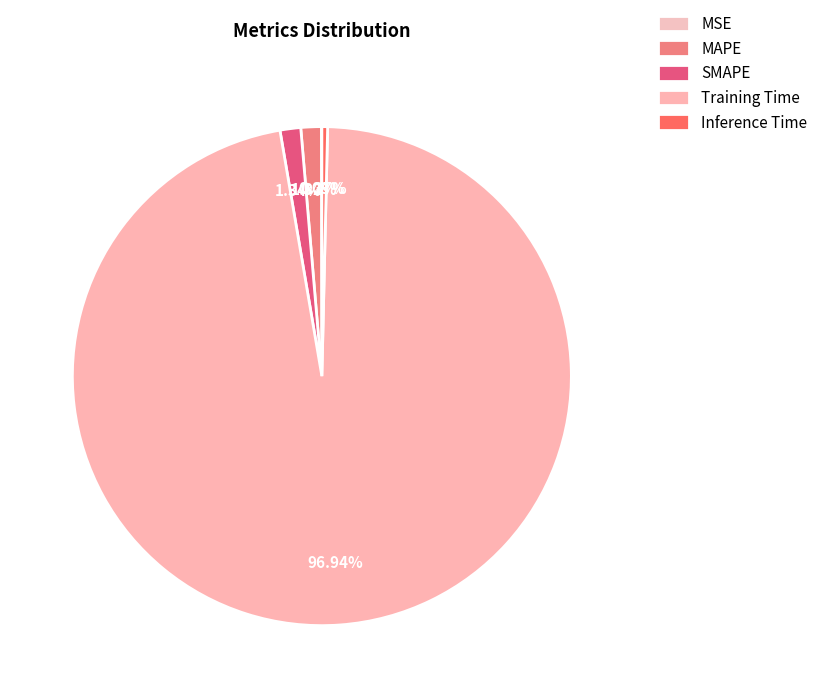

Between SMAPE and Training Time, which is larger?

Training Time